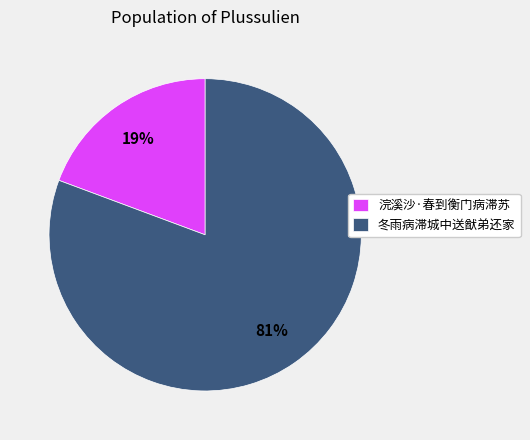

Which has a higher value, 冬雨病滞城中送猷弟还家 or 浣溪沙·春到衡门病滞苏?

冬雨病滞城中送猷弟还家